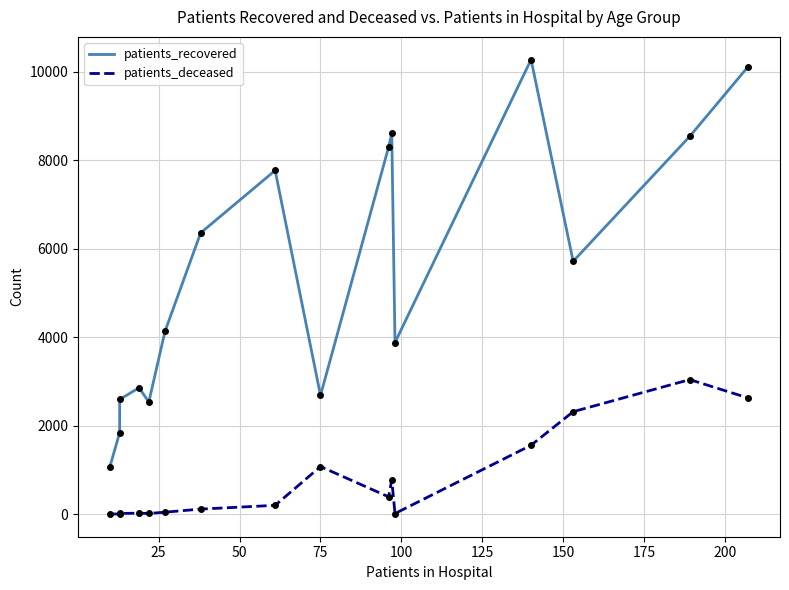

What is the sum of all patients_recovered values?

87225